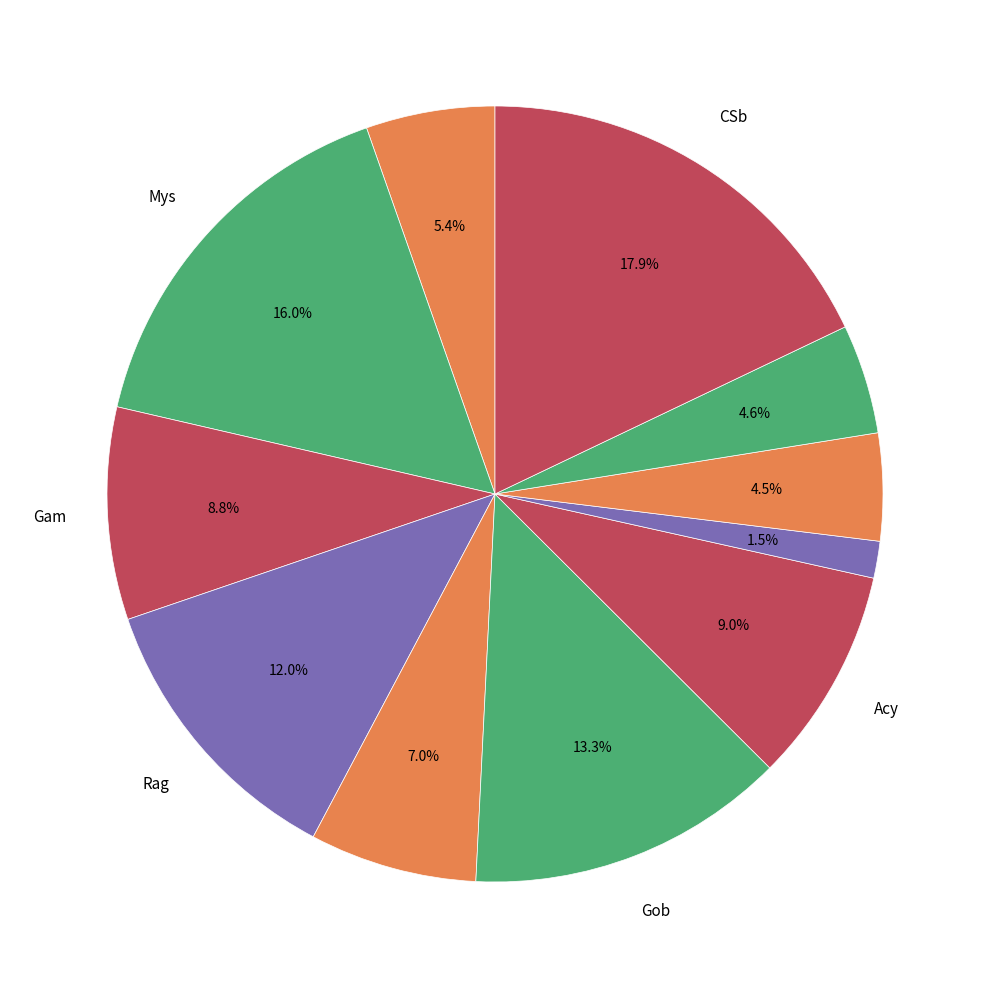

How many slices are in this pie chart?

11